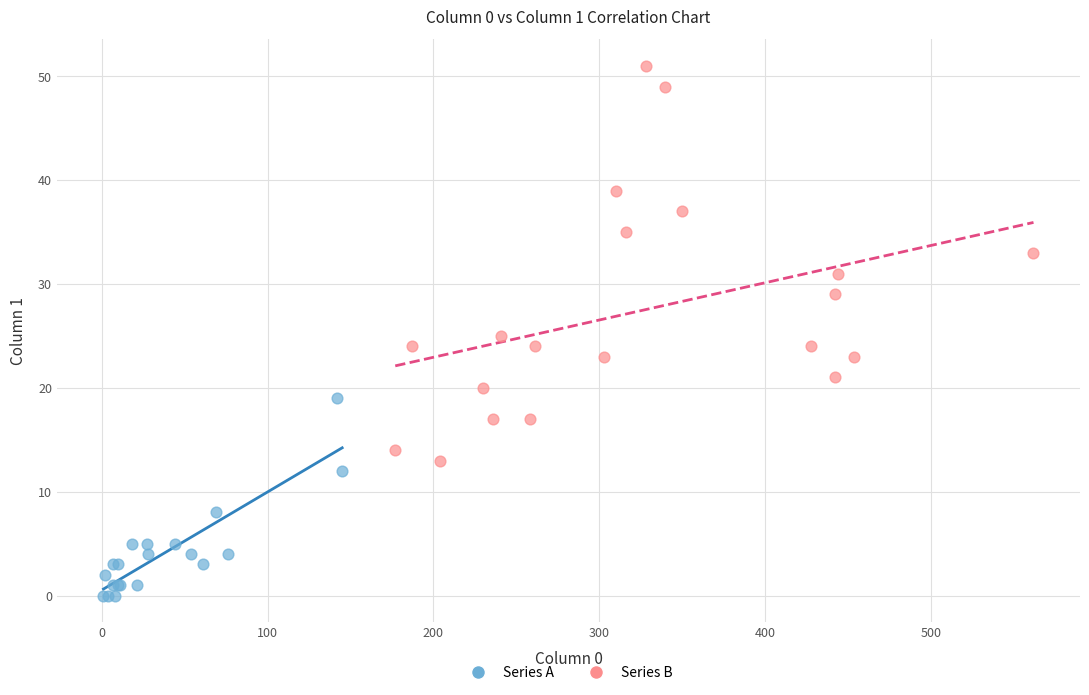

Which series reaches the maximum Y coordinate?

Series B